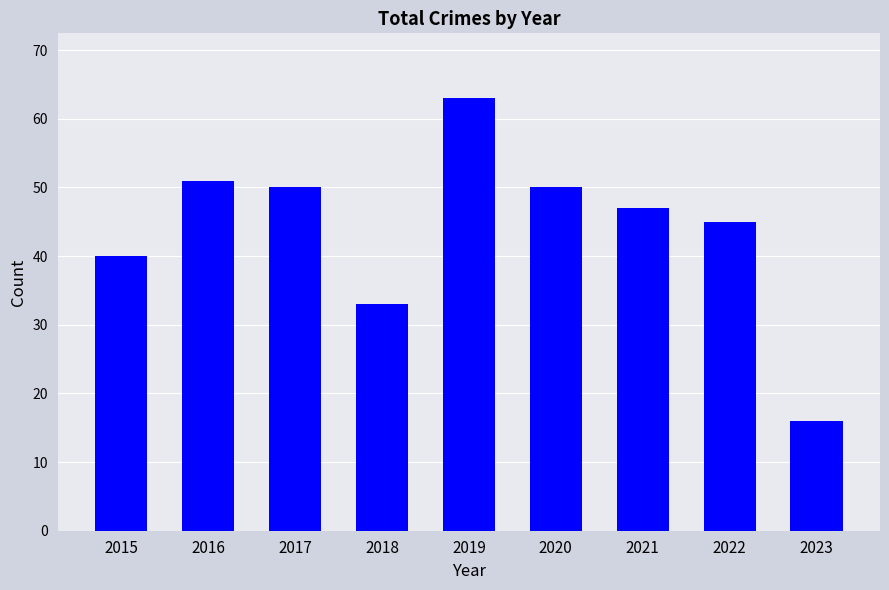

What is the value of the 5th bar from the left?

63